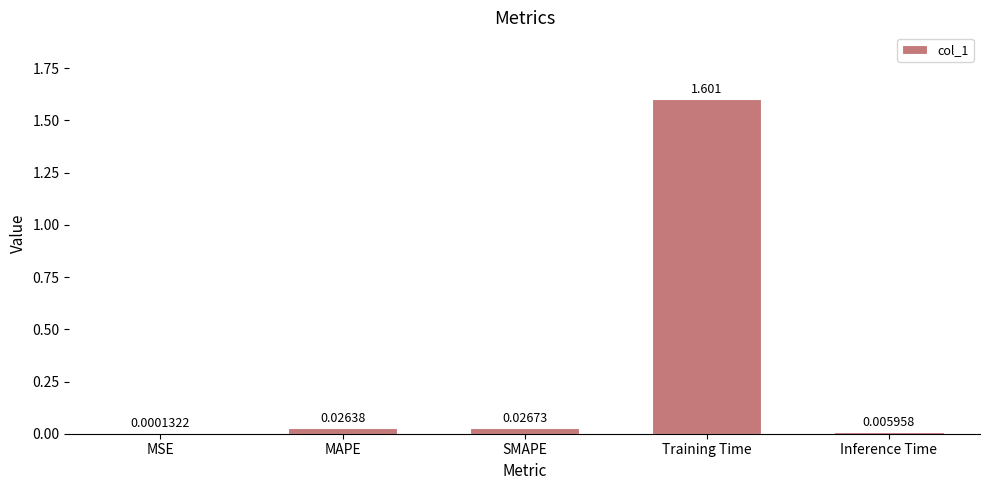

What is the change in value from Training Time to Inference Time?

-1.6